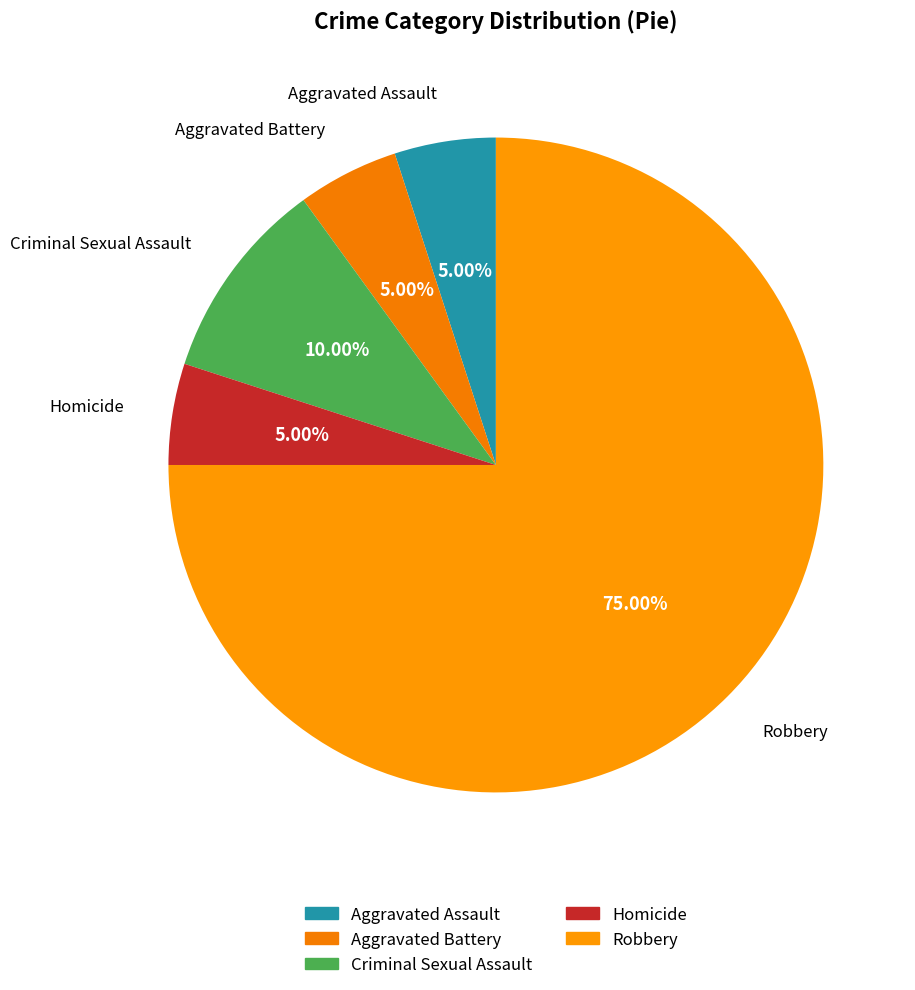

Count the number of slices in the pie.

5